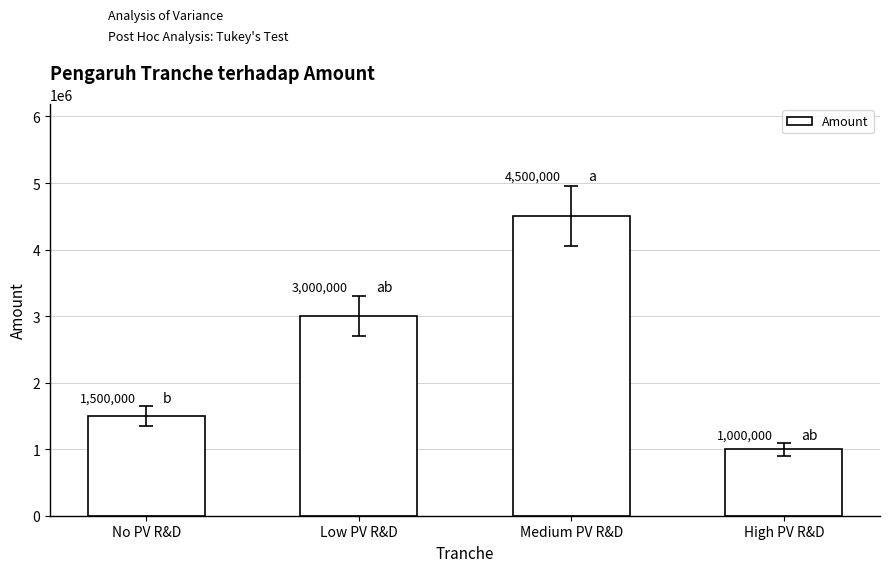

Reading left to right, transcribe all the data shown in this chart.

No PV R&D=1500000	Low PV R&D=3000000	Medium PV R&D=4500000	High PV R&D=1000000